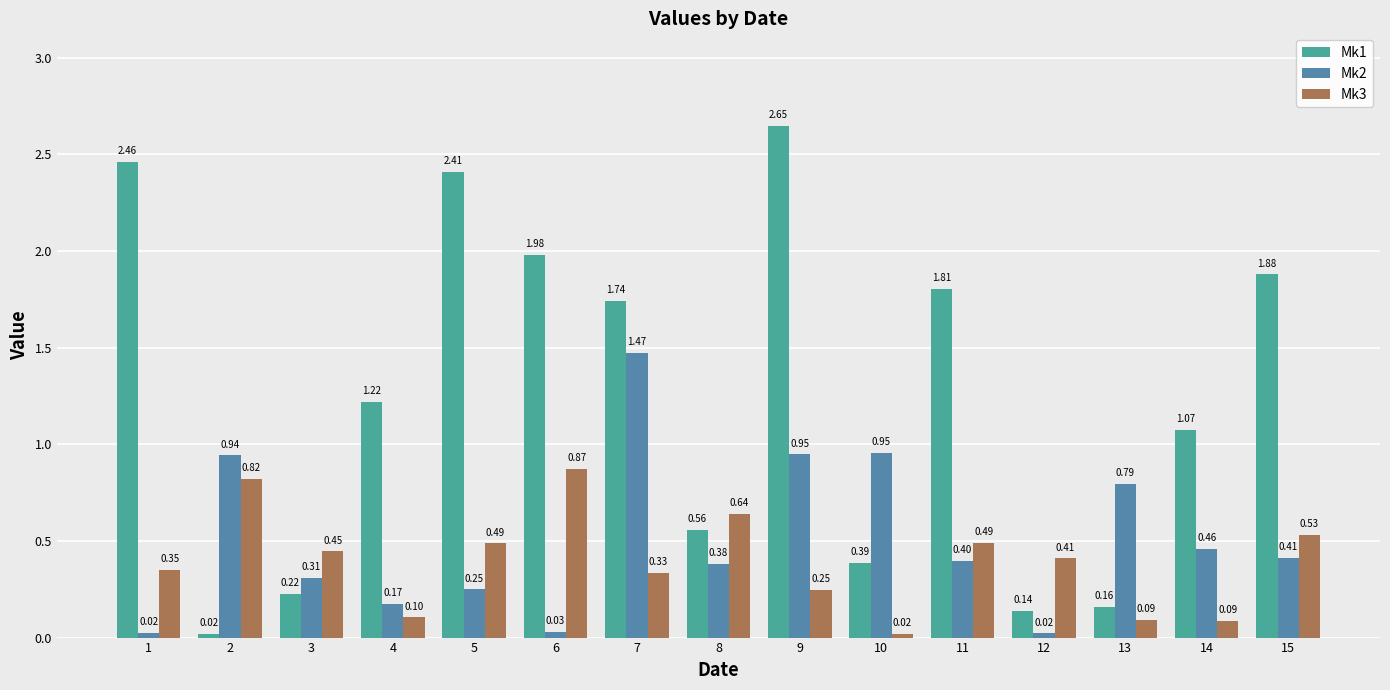

List the series in order of their peak value, lowest first.

Mk3, Mk2, Mk1